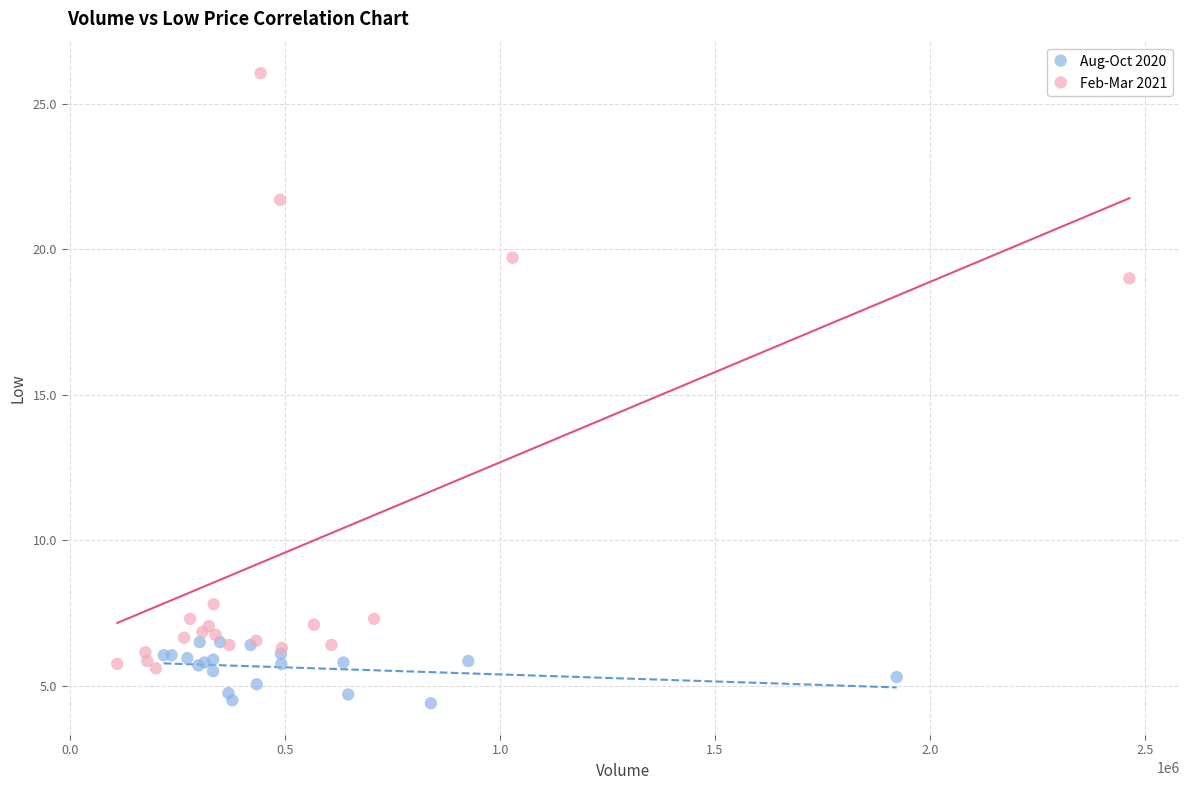

Which series has the largest Y range (max minus min)?

Feb-Mar 2021